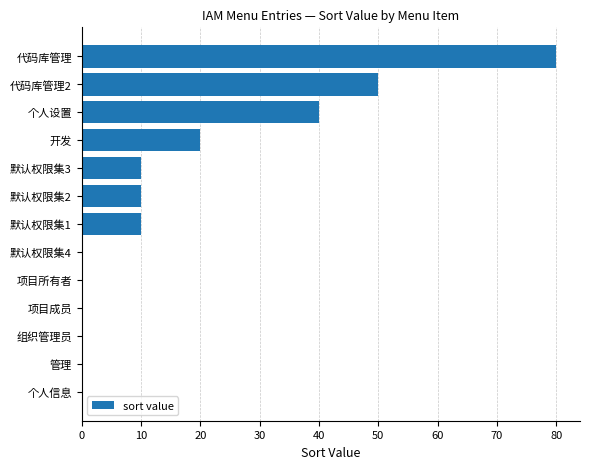

The chart shows a value of 5 at 默认权限集3. True or false?

False